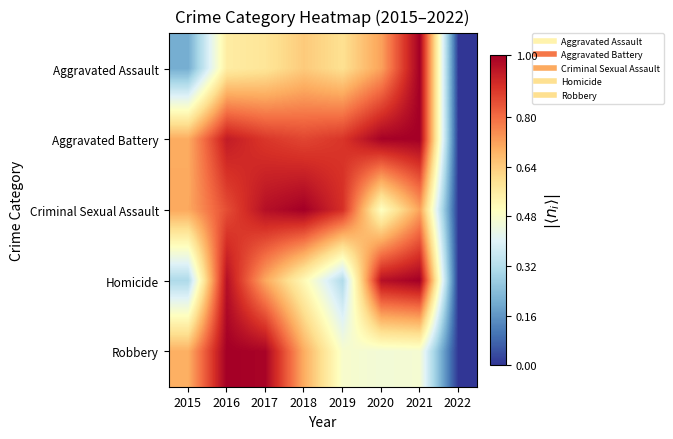

Reading right to left, transcribe all the data shown in this chart.

Aggravated Assault: 2022=0.0	2021=1.0	2020=0.7	2019=0.6	2018=0.6	2017=0.6	2016=0.6	2015=0.2
Aggravated Battery: 2022=0.0	2021=1.0	2020=1.0	2019=0.9	2018=0.9	2017=0.9	2016=0.9	2015=0.7
Criminal Sexual Assault: 2022=0.0	2021=0.7	2020=0.5	2019=0.9	2018=1.0	2017=1.0	2016=0.9	2015=0.7
Homicide: 2022=0.0	2021=1.0	2020=1.0	2019=0.3	2018=0.5	2017=0.7	2016=1.0	2015=0.3
Robbery: 2022=0.0	2021=0.5	2020=0.5	2019=0.5	2018=0.7	2017=1.0	2016=1.0	2015=0.7